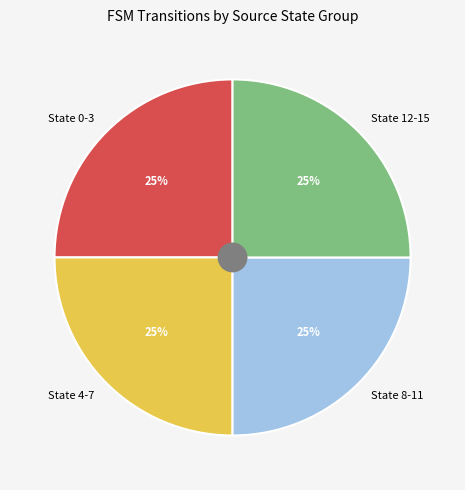

To the nearest percent, what percentage of the pie is State 12-15?

25%